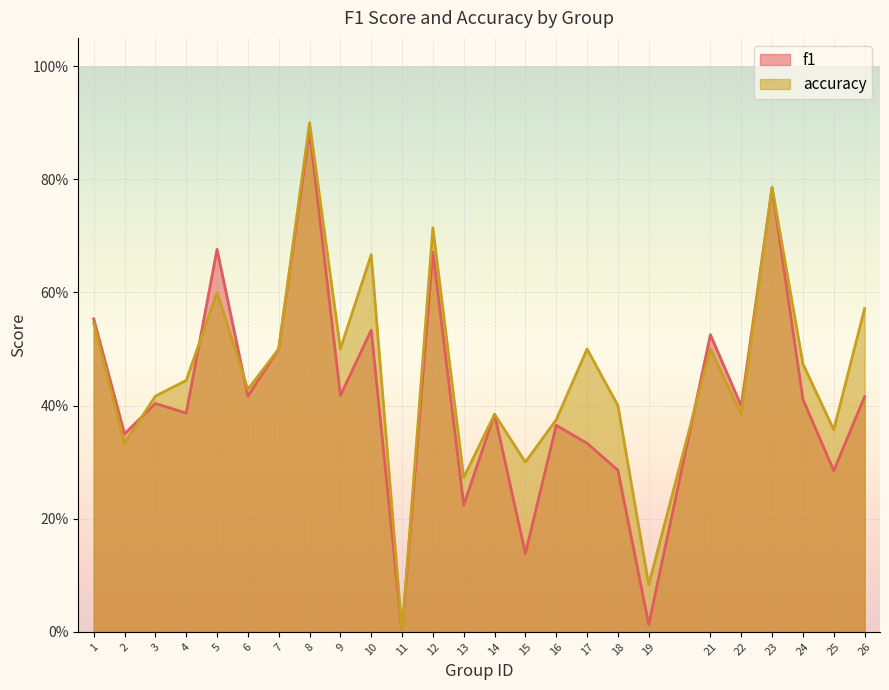

How many intersections are there between accuracy and f1?

5